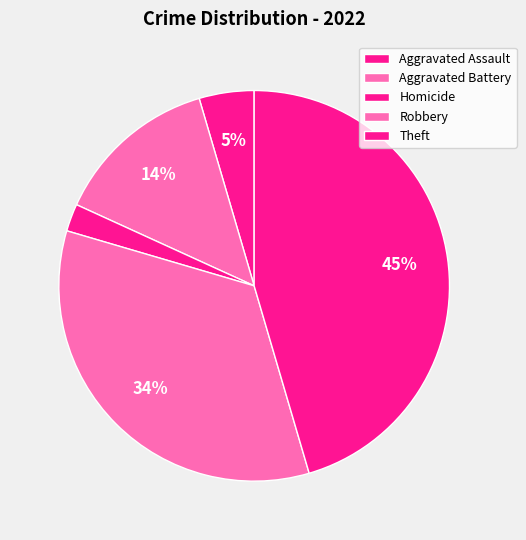

The Aggravated Assault slice represents 5% of the pie. True or false?

True